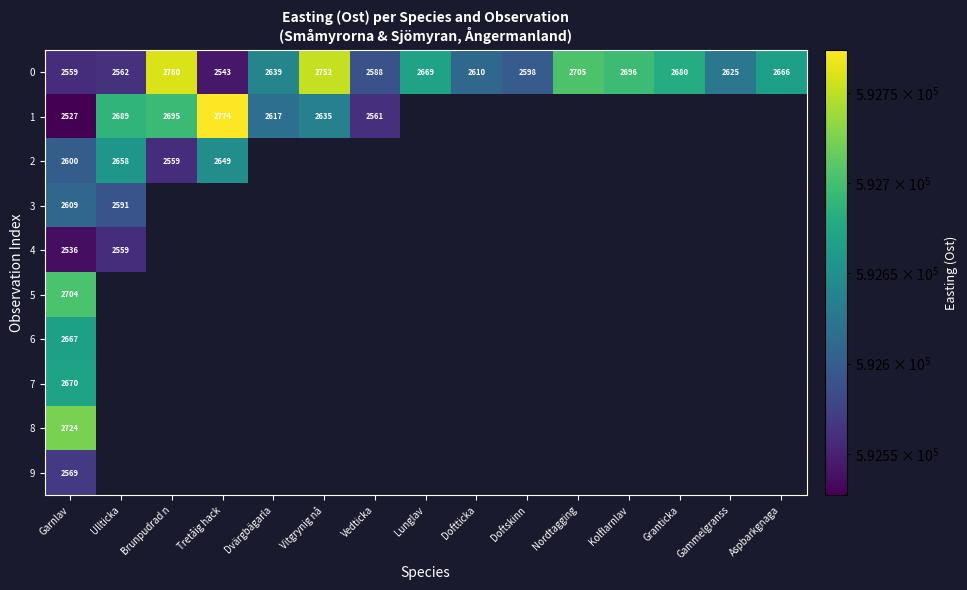

What is the lowest value of the 0 series?

2543